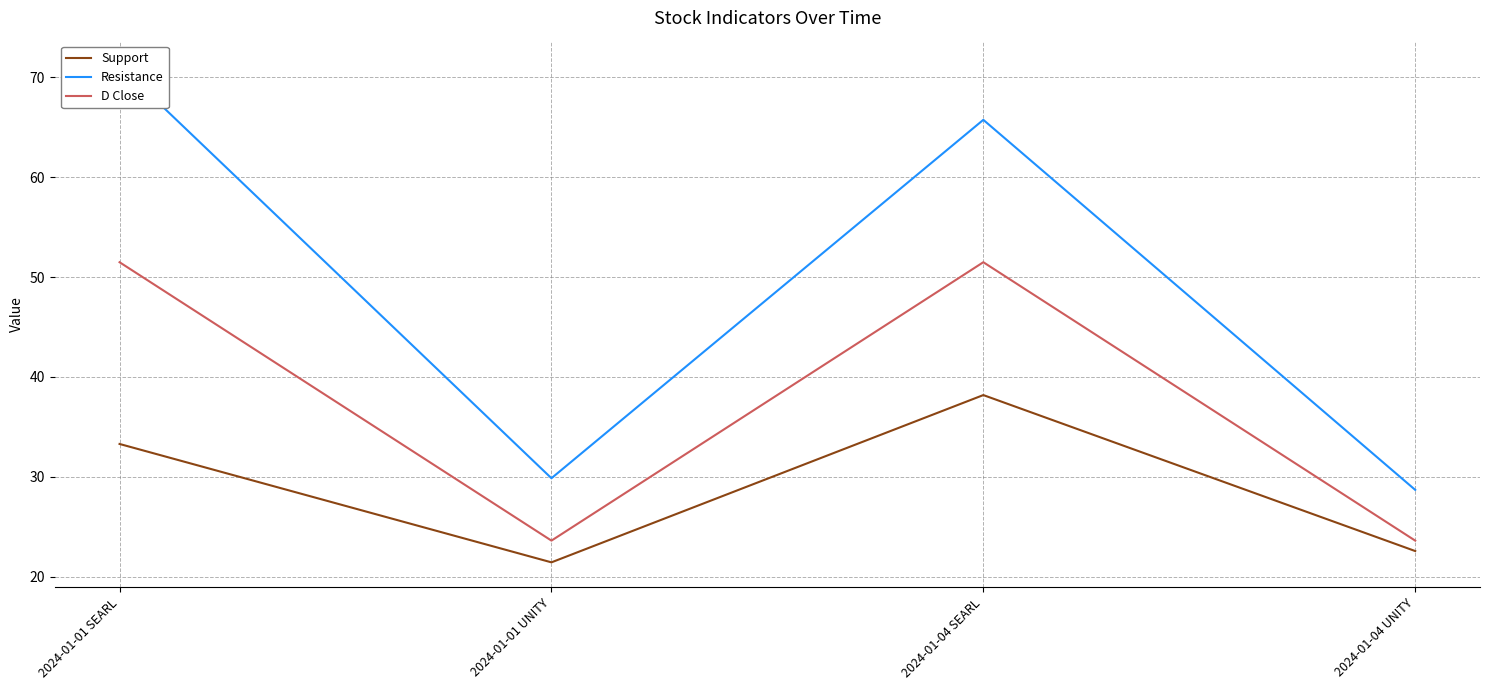

How many values in the Support series are below 33?

2